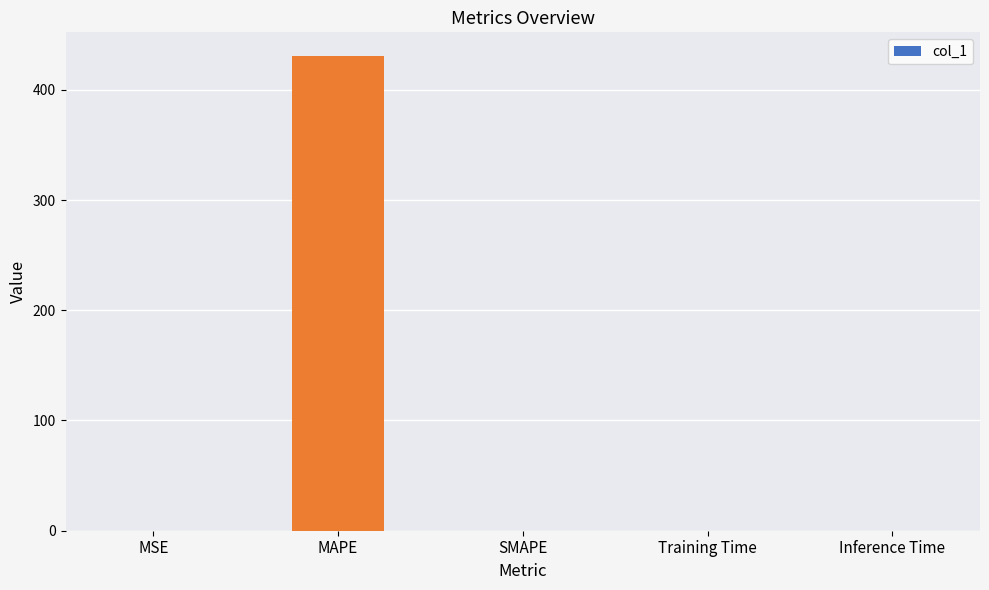

The value at MAPE is 295.7. True or false?

False